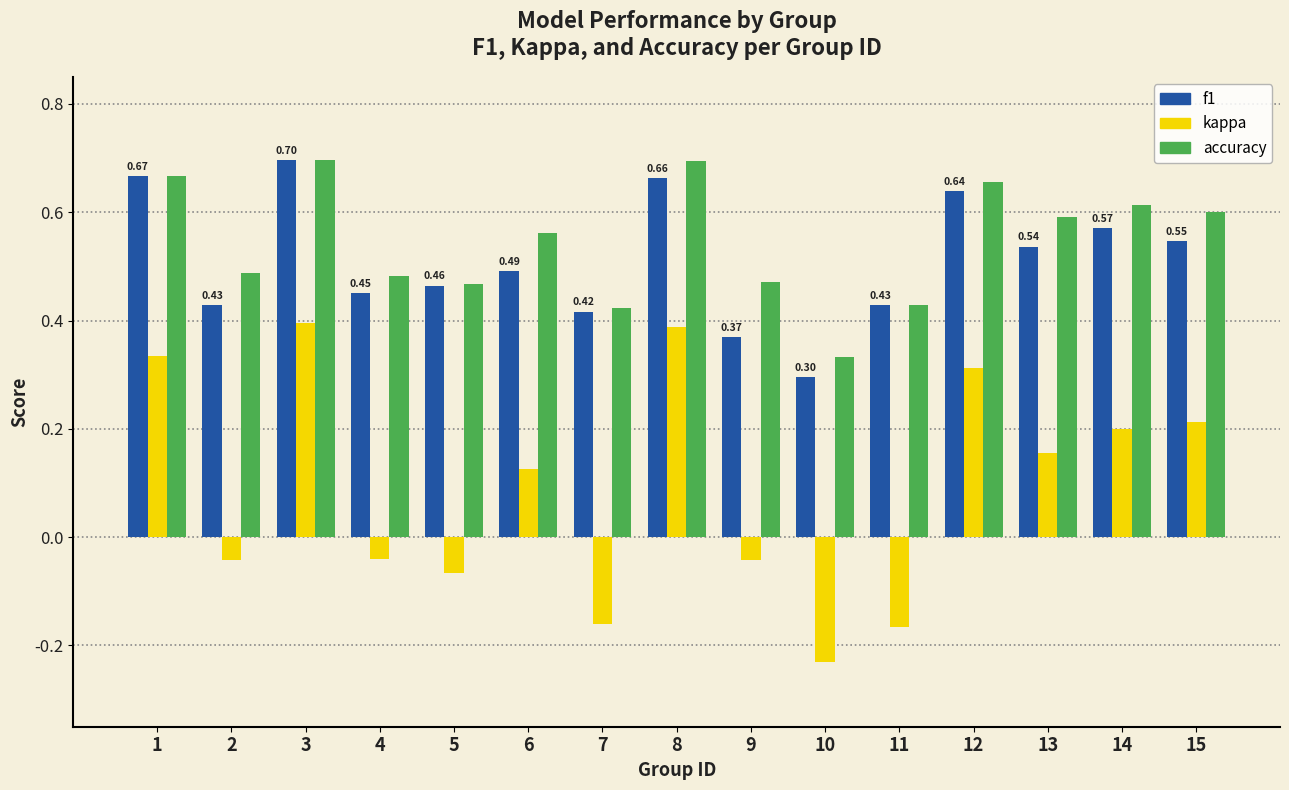

Which series has the largest range (max minus min)?

kappa